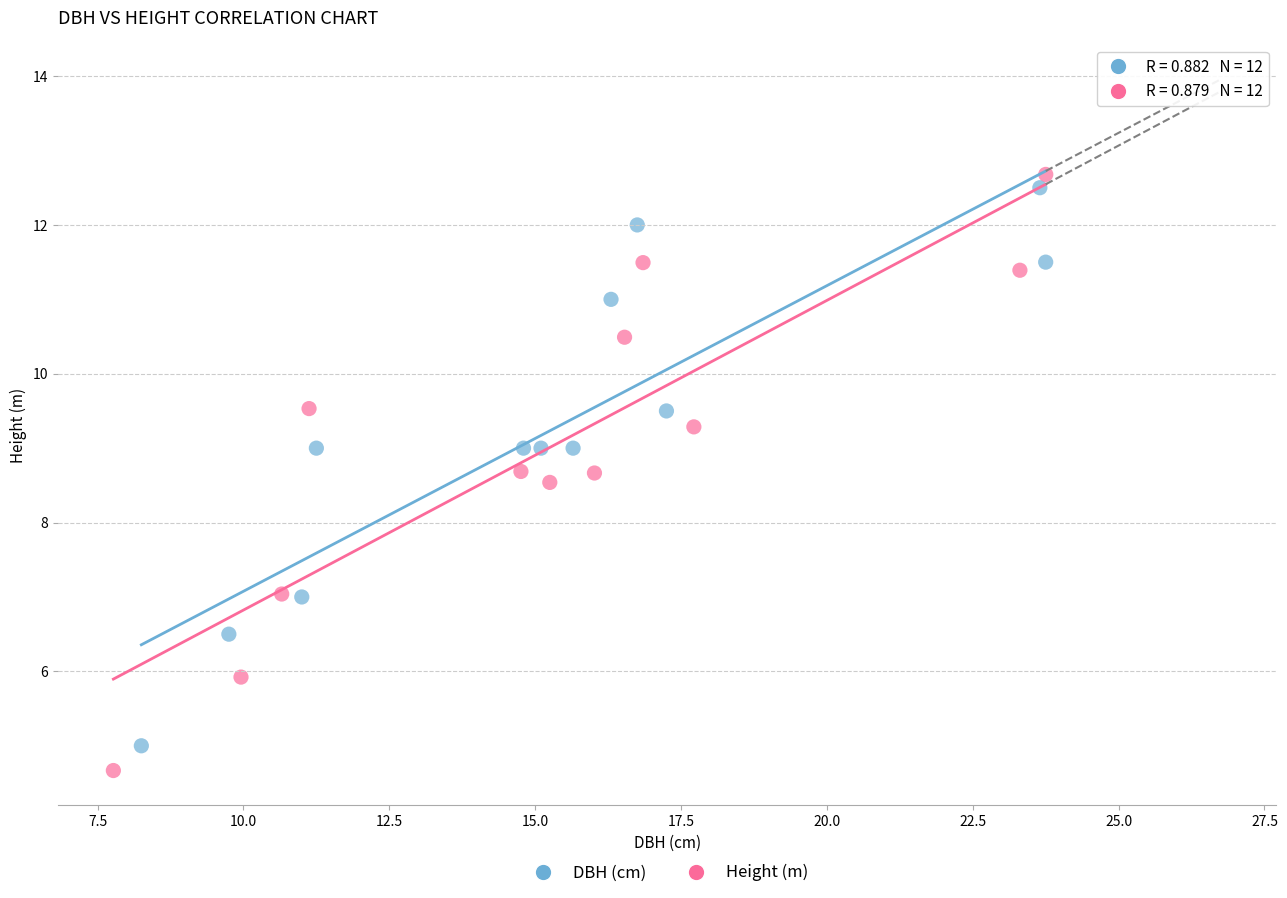

Which series has the widest spread of Y values?

Height (m)